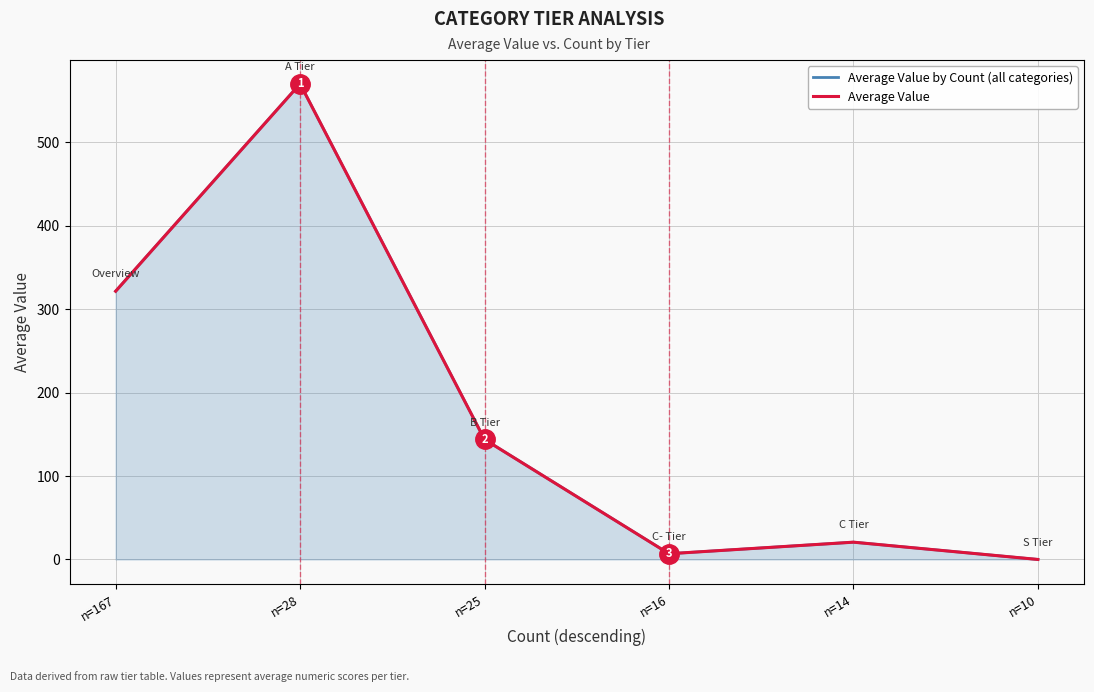

True or false: Average Value has more than 0 interior local peaks.

True